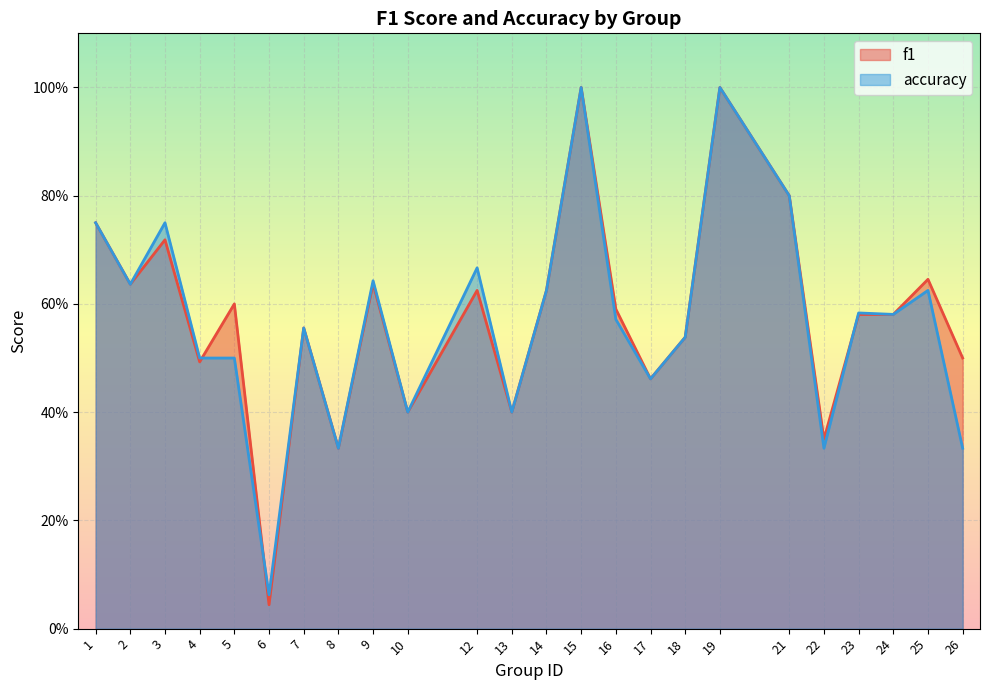

Reading left to right, transcribe all the data shown in this chart.

f1: 0.8	0.6	0.7	0.5	0.6	0.0	0.6	0.3	0.6	0.4	0.6	0.4	0.6	1.0	0.6	0.5	0.5	1.0	0.8	0.4	0.6	0.6	0.6	0.5
accuracy: 0.8	0.6	0.8	0.5	0.5	0.1	0.6	0.3	0.6	0.4	0.7	0.4	0.6	1.0	0.6	0.5	0.5	1.0	0.8	0.3	0.6	0.6	0.6	0.3